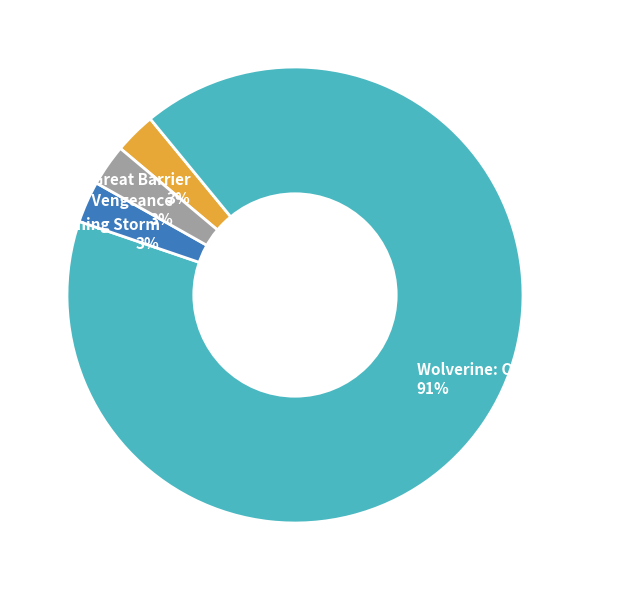

To the nearest percent, what percentage of the pie is The Coming Storm?

3%